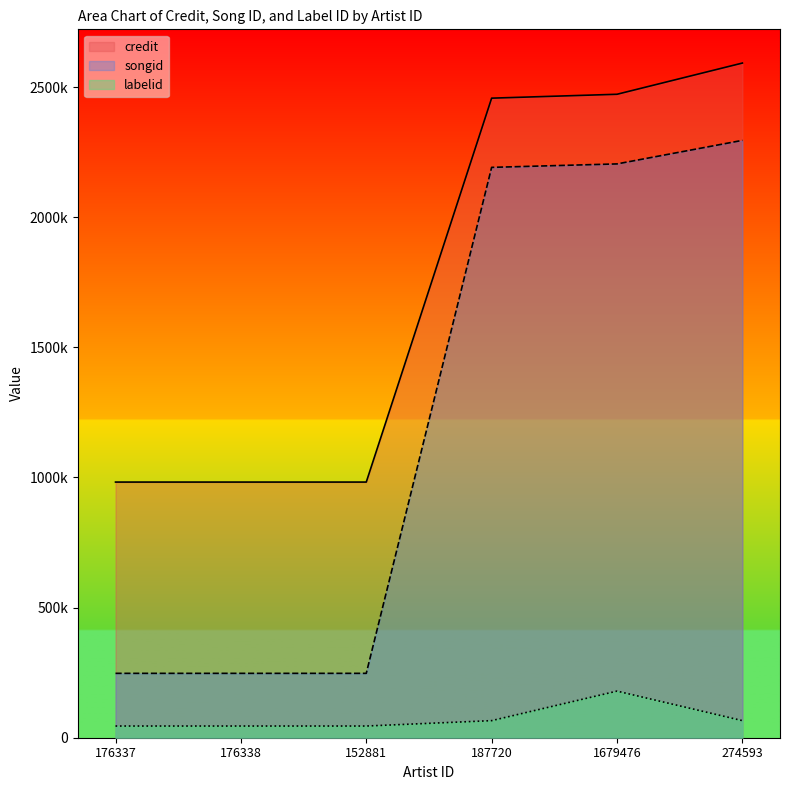

True or false: credit and labelid cross at least once.

False